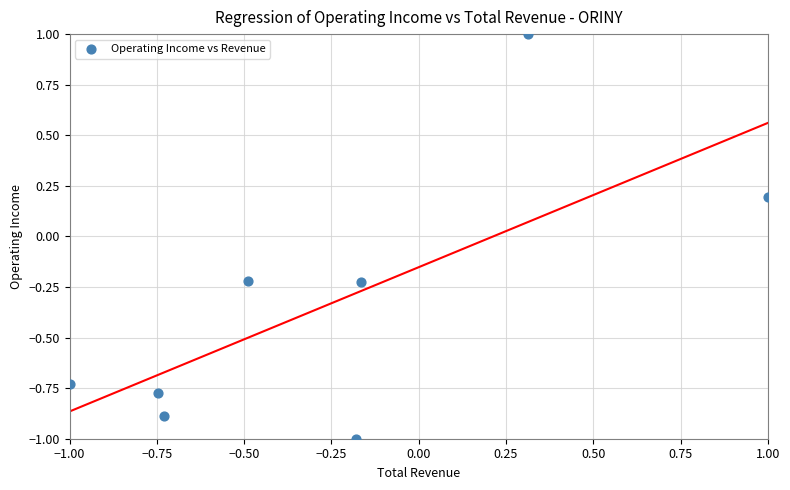

What is the average Y value?

-0.3